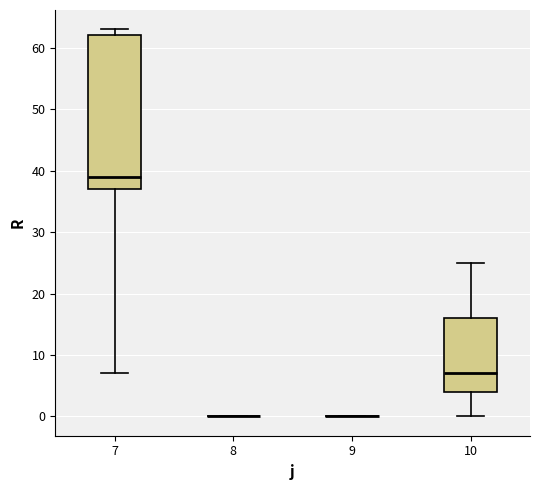

Comparing the boxes themselves (not the whiskers), which one is the tallest?

7